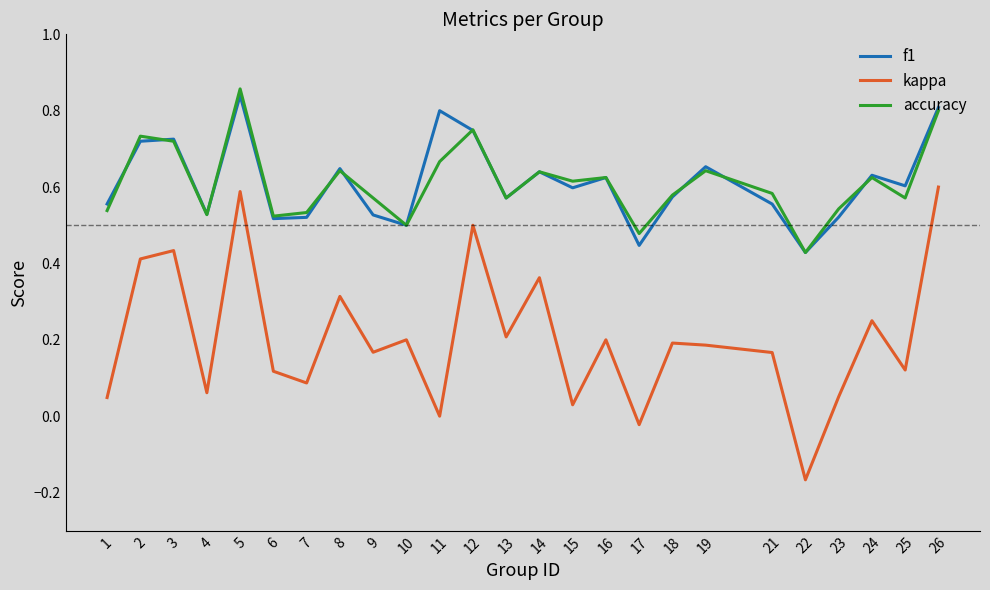

Which series has the widest spread of values?

kappa